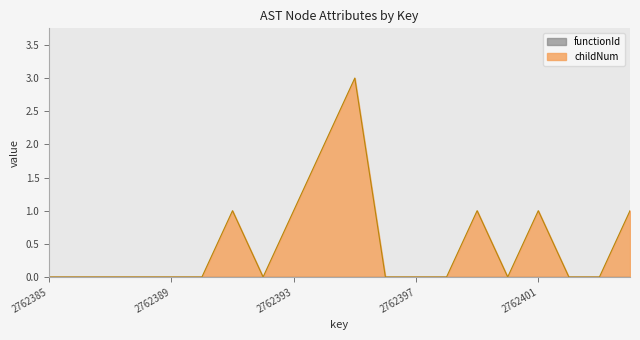

Reading left to right, extract all data points from this chart.

0	0	0	0	0	0	1	0	1	2	3	0	0	0	1	0	1	0	0	1